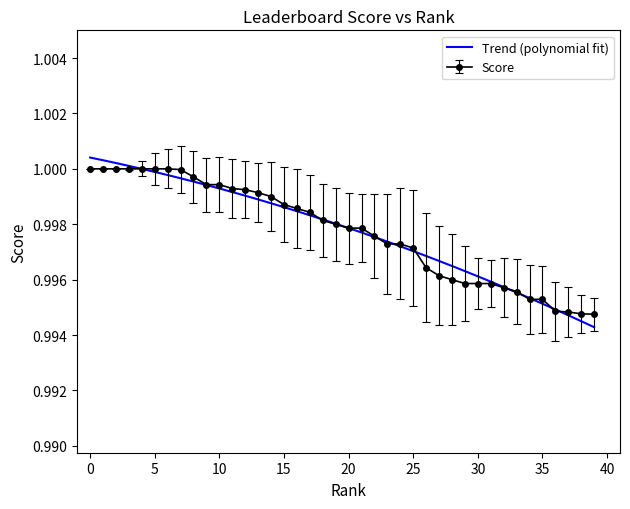

Which series has the largest range (max minus min)?

Trend (polynomial fit)